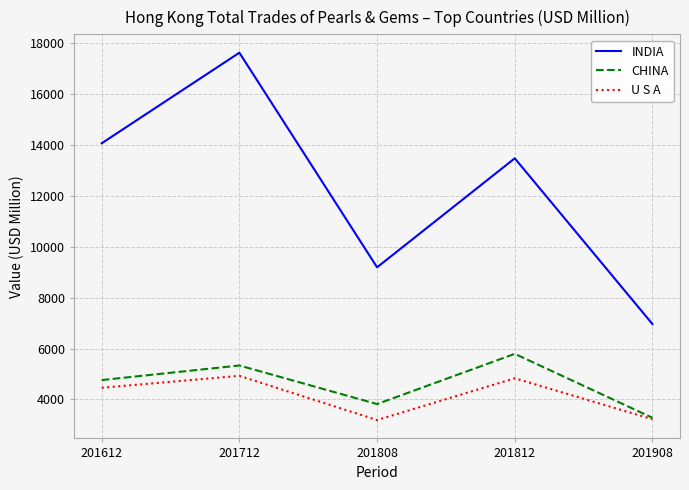

Between 201612 and 201812, which series saw the biggest shift?

CHINA